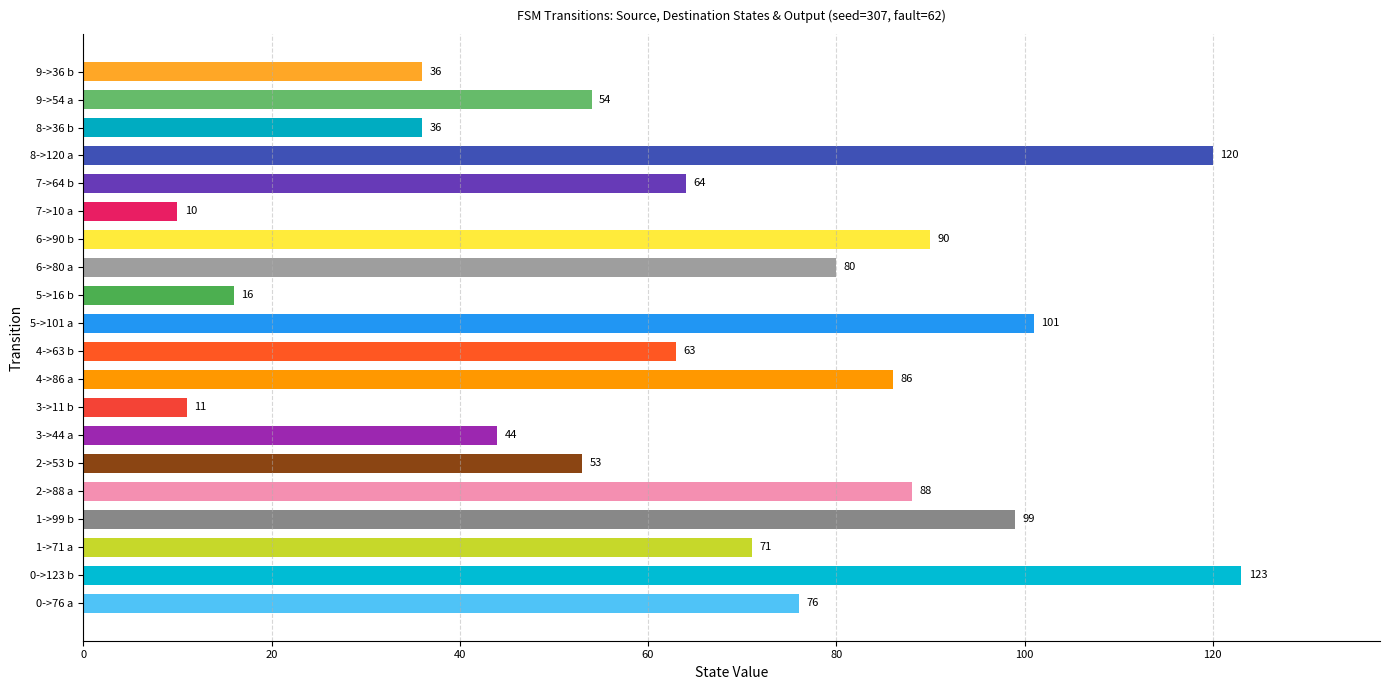

Approximately how many times larger is the value at 4->86 a compared to 7->10 a?

8.6